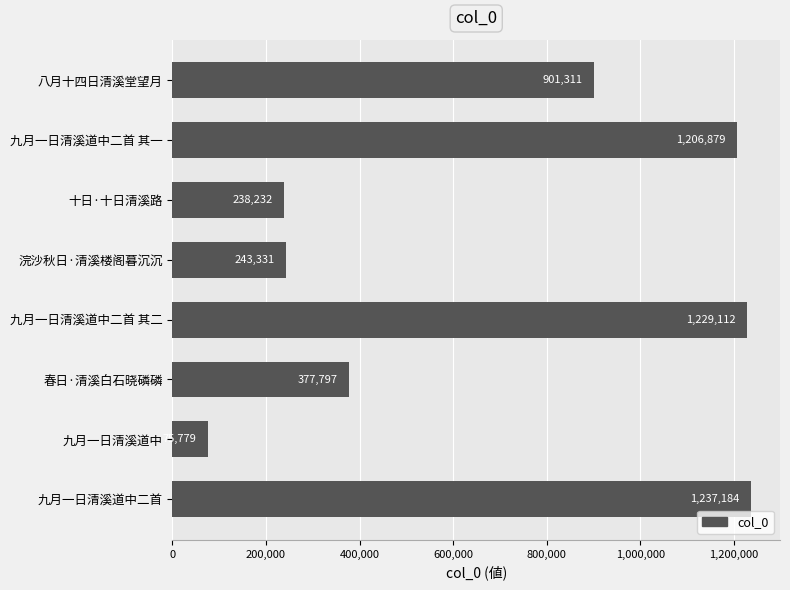

The value at 九月一日清溪道中二首 其二 is 1229112. True or false?

True